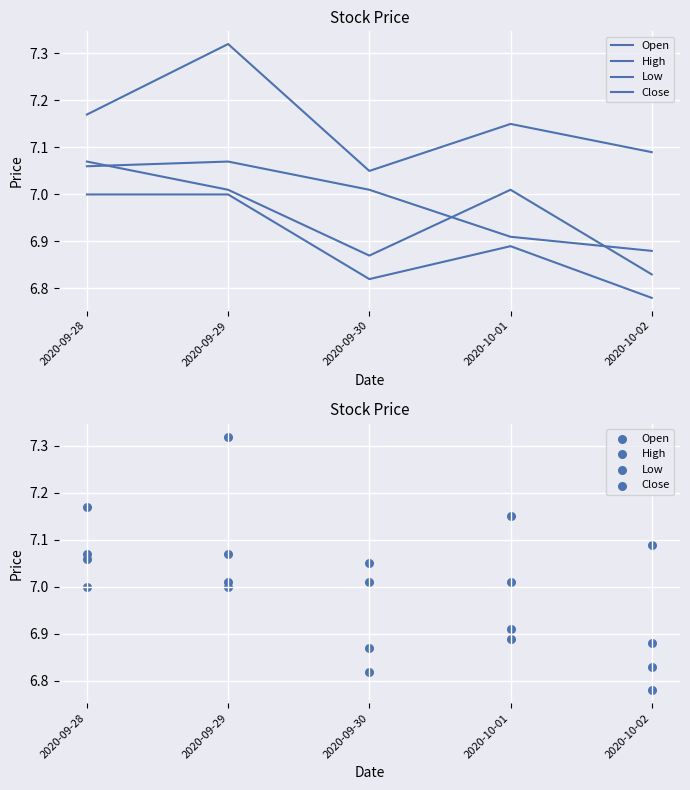

Is the value of Close at 2020-09-29 greater than the value of Open at 2020-10-01?

Yes